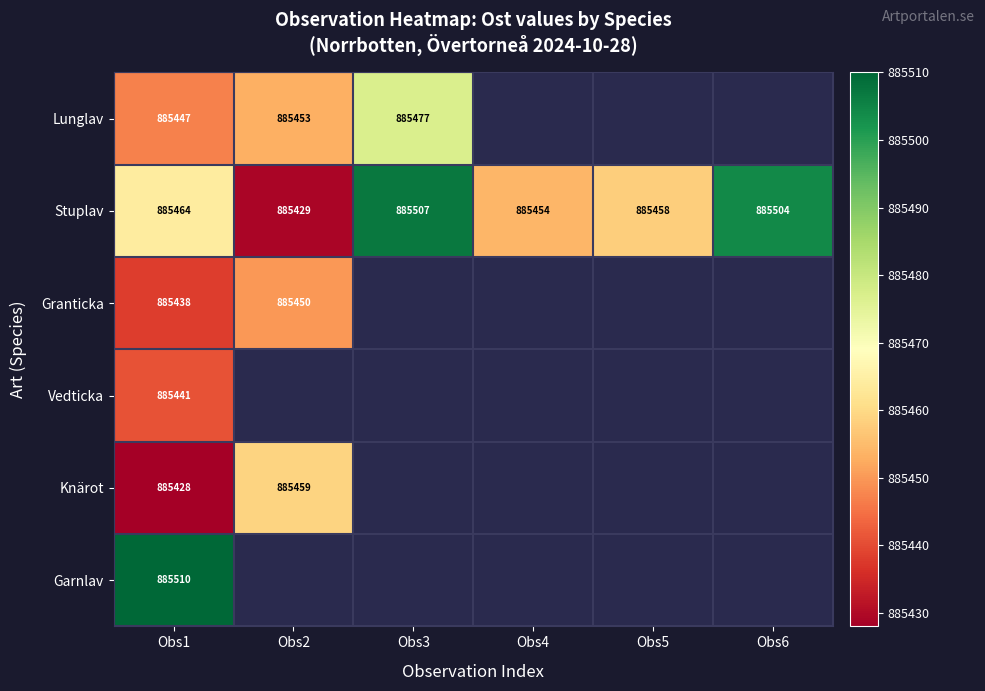

Is it true that Lunglav equals 885447 at Obs1?

True